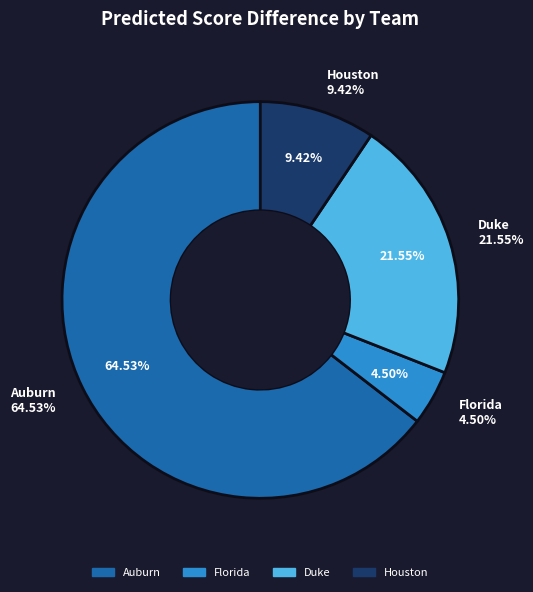

How many segments does this pie chart have?

4